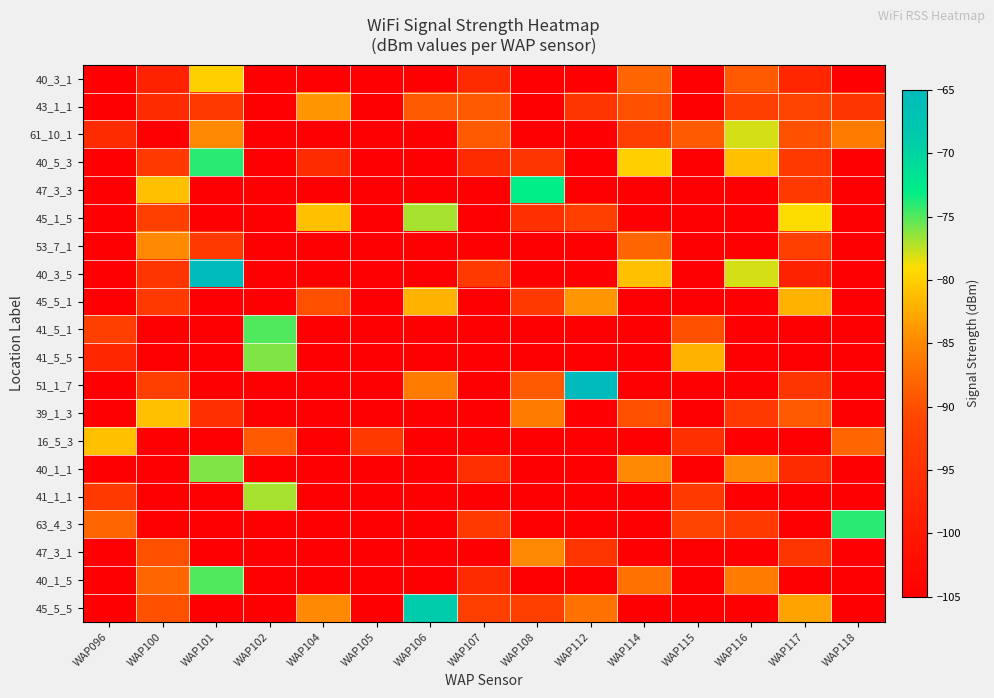

What is the spread (max minus min) of values at WAP100?

24